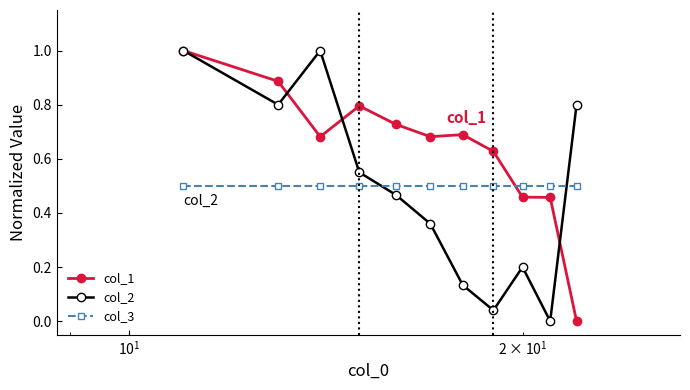

True or false: col_3 and col_1 cross at least once.

True